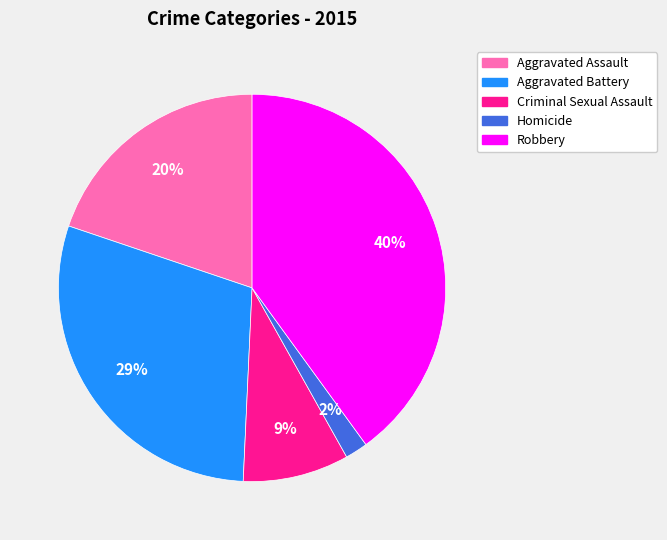

What percentage is the Robbery slice, to the nearest percent?

40%